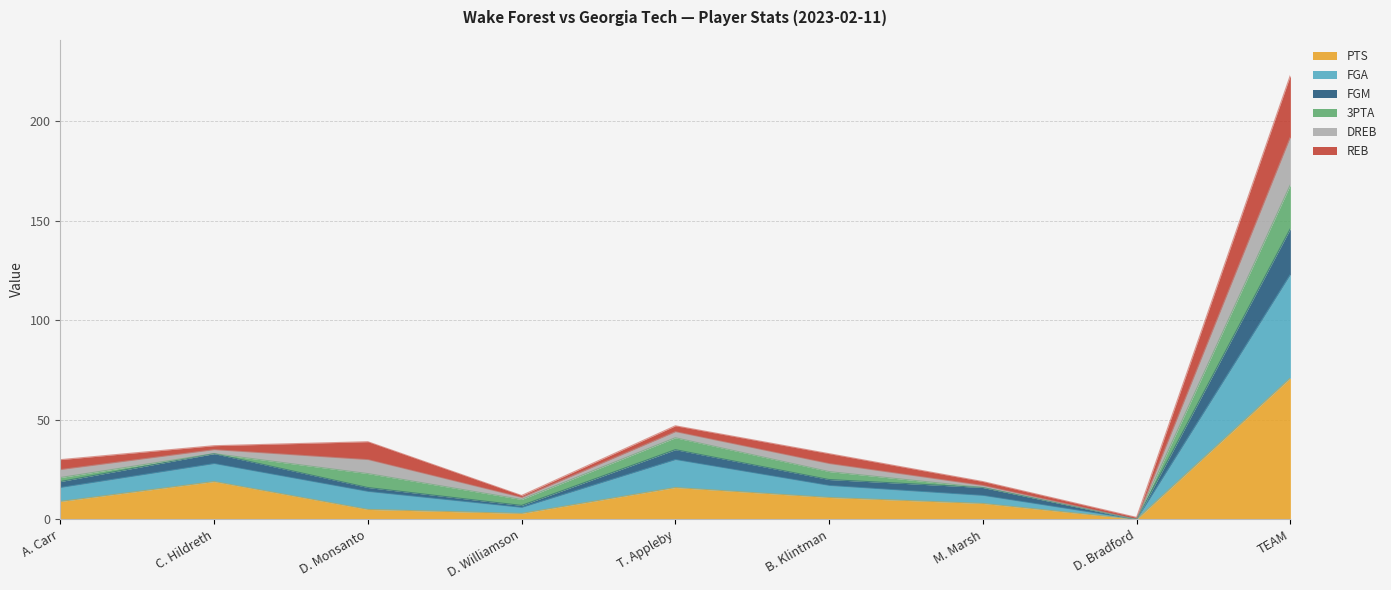

What position from the left is C. Hildreth?

2